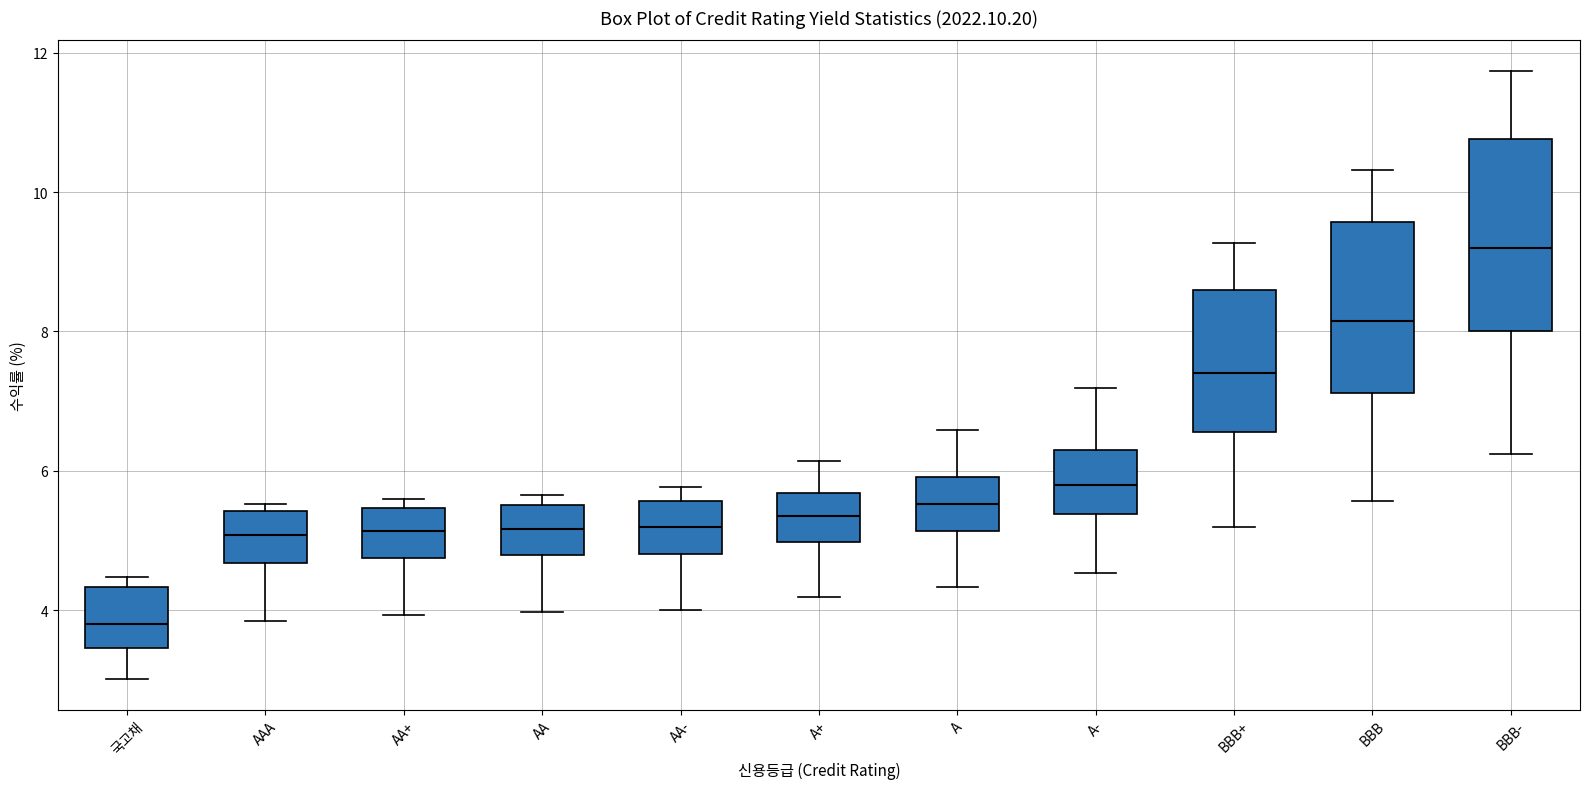

Which box is the tallest, from its lower edge to its upper edge?

BBB-